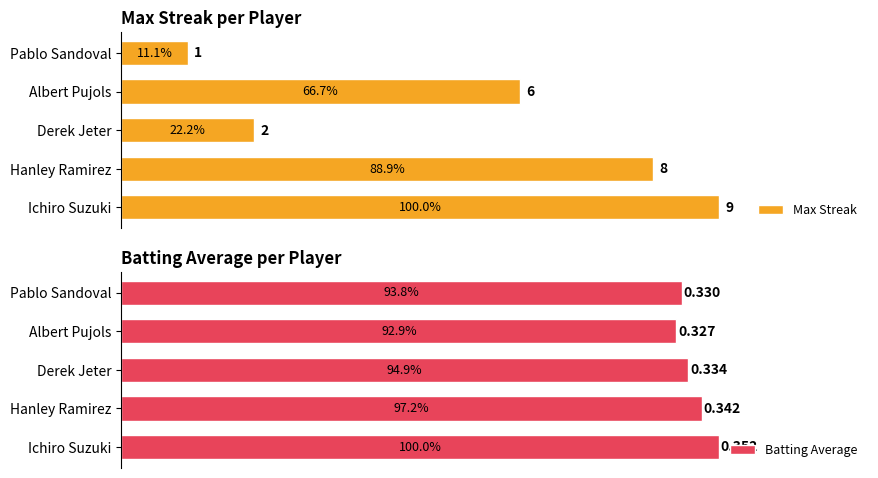

Which category has the lowest value in the Batting Average series?

Albert Pujols